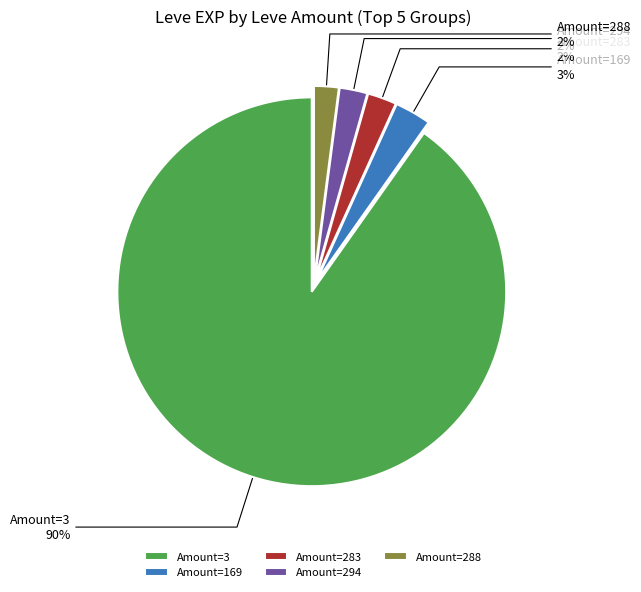

True or false: Amount=3 accounts for 78% of the total.

False